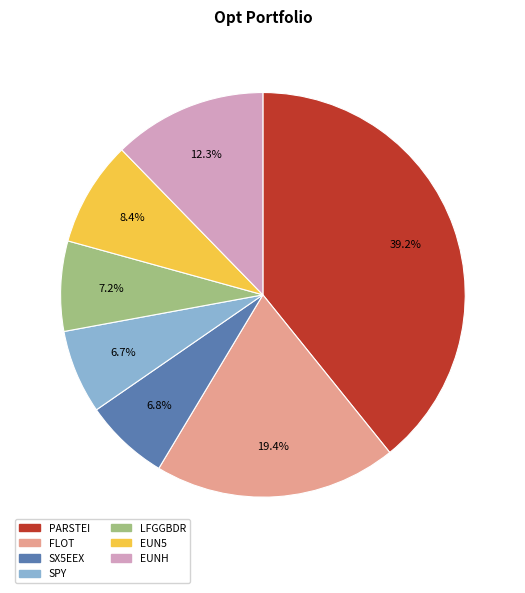

Is there a majority slice in this chart?

No